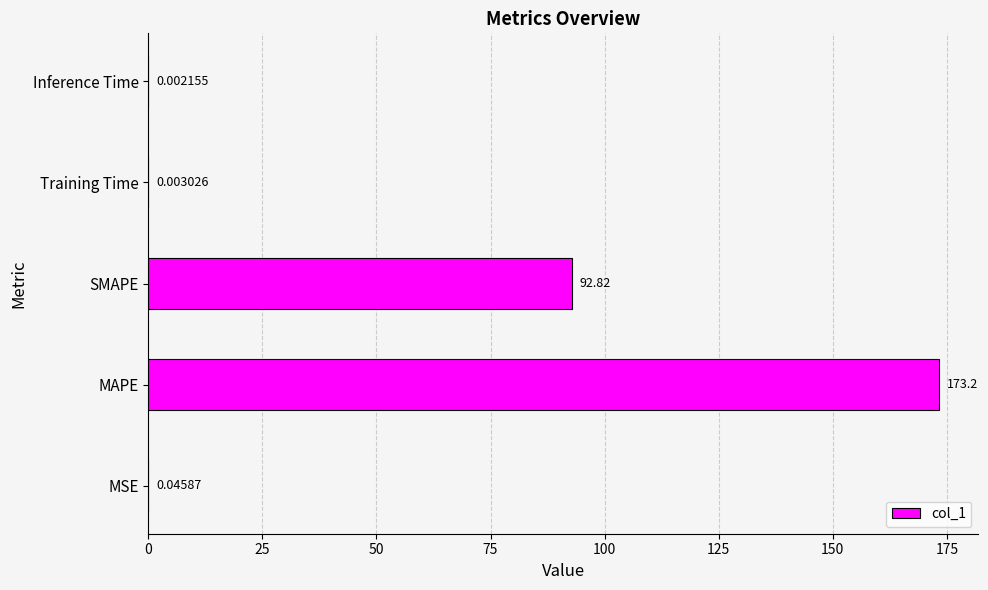

What is the change in value from MAPE to SMAPE?

-80.4